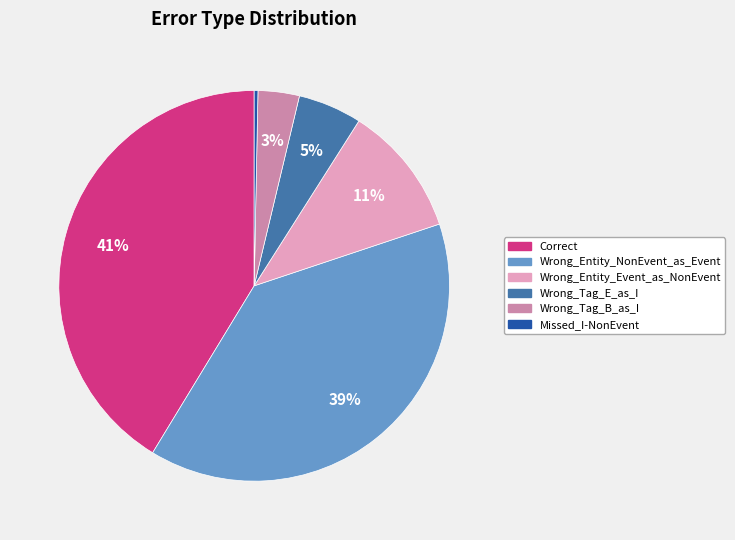

Is there a majority slice in this chart?

No